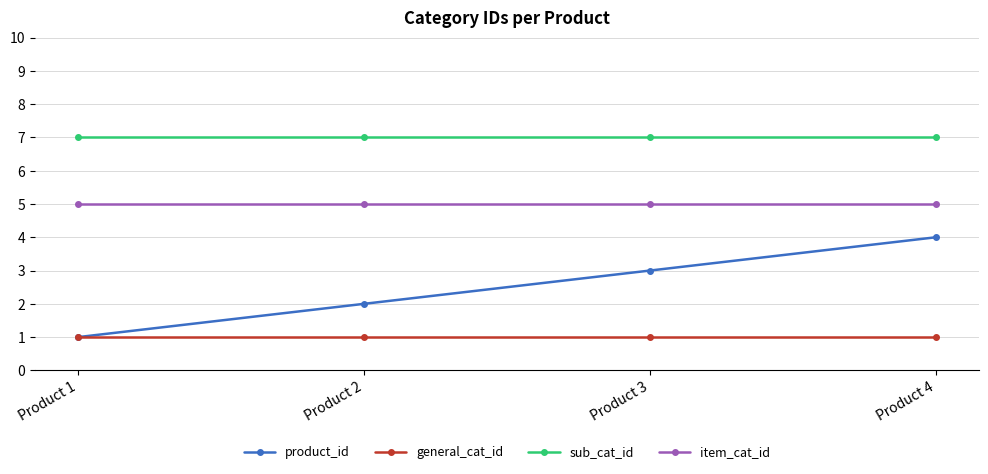

Reading right to left, list all the values displayed in this chart.

product_id: Product 4=4	Product 3=3	Product 2=2	Product 1=1
general_cat_id: Product 4=1	Product 3=1	Product 2=1	Product 1=1
sub_cat_id: Product 4=7	Product 3=7	Product 2=7	Product 1=7
item_cat_id: Product 4=5	Product 3=5	Product 2=5	Product 1=5